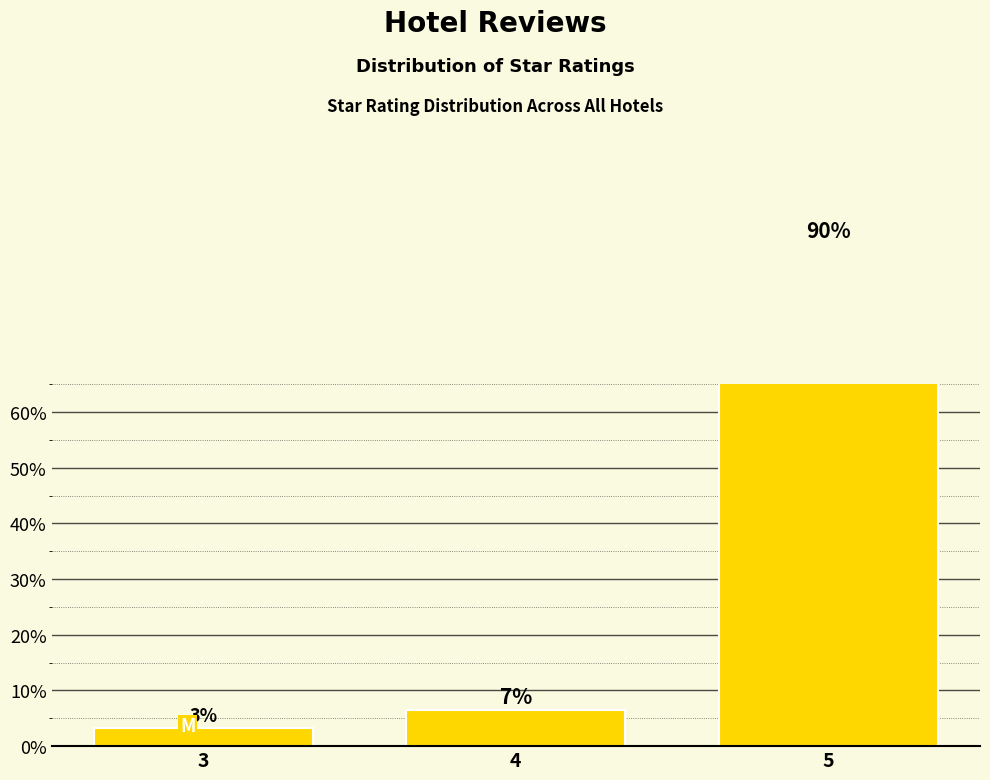

Rank the categories by value from highest to lowest.

5, 4, 3